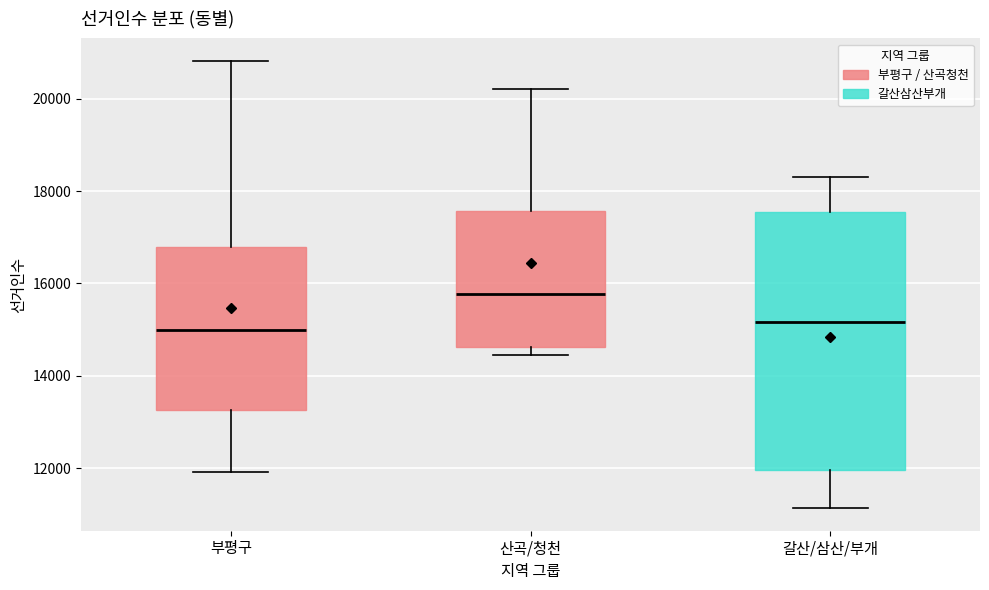

Where is the upper edge of the box for 갈산/삼산/부개 on the y-axis? The values are not printed on the chart, so give them approximately, as read against the axis.

17600